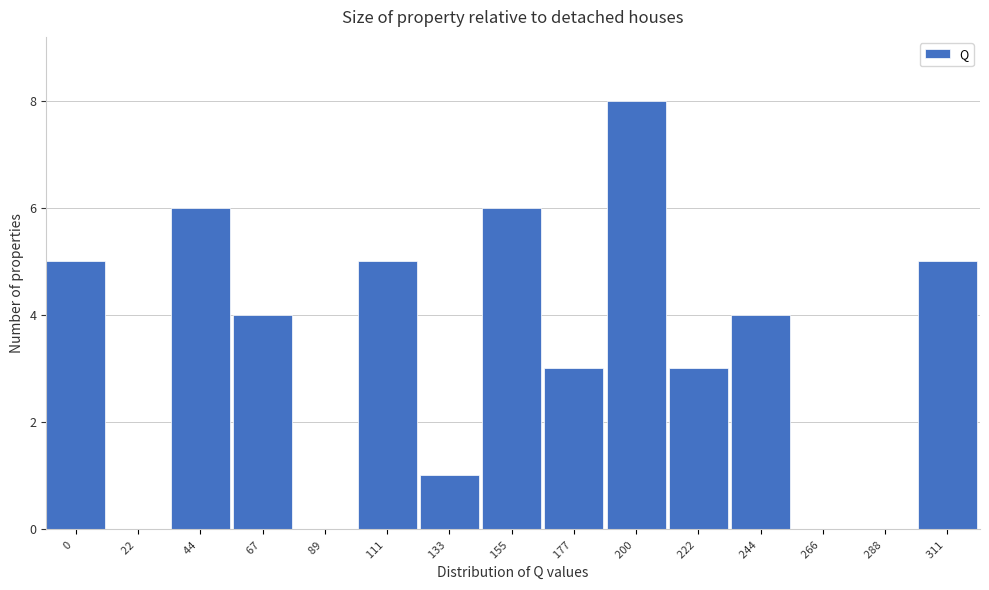

Reading left to right, extract all data points from this chart.

0 =5	22 =0	44 =6	67 =4	89 =0	111 =5	133 =1	155 =6	177 =3	200 =8	222 =3	244 =4	266 =0	288 =0	311 =5